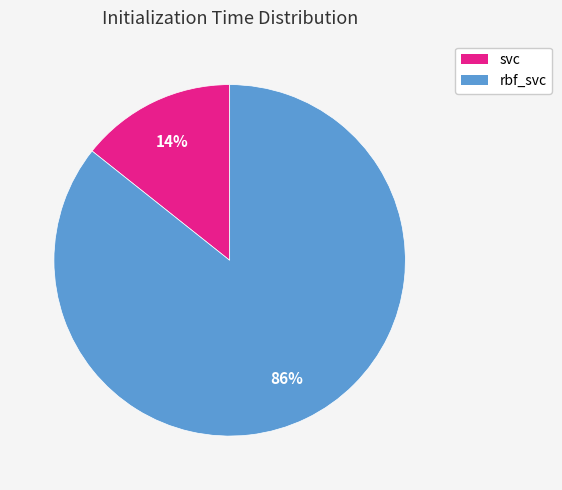

What percentage is the rbf_svc slice, to the nearest percent?

86%